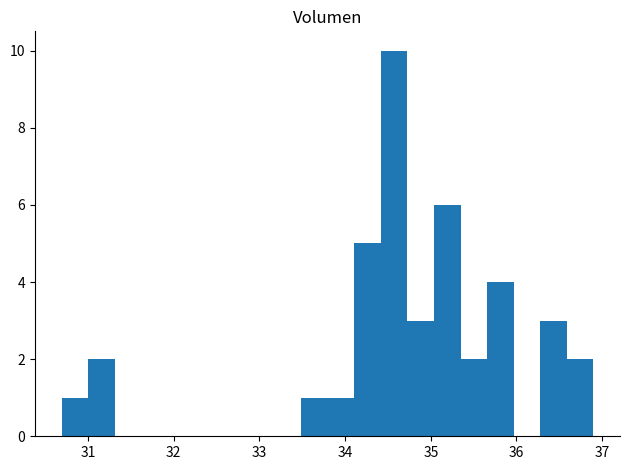

Around what value on the x-axis is the tallest bar? Give the approximate position of its centre, as read against the axis.

34.6